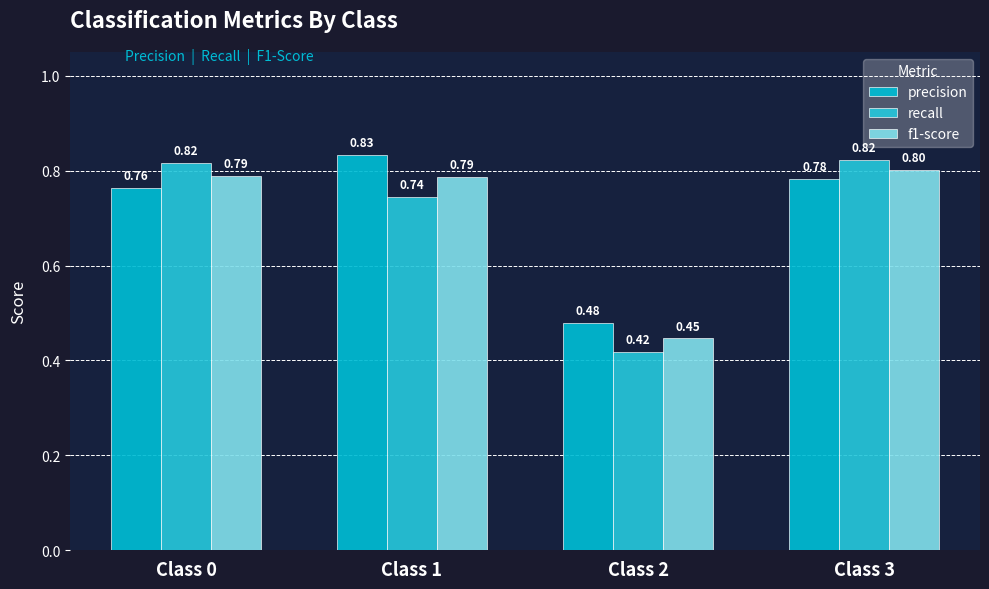

Reading left to right, extract all data points from this chart.

precision: Class 0=0.8	Class 1=0.8	Class 2=0.5	Class 3=0.8
recall: Class 0=0.8	Class 1=0.7	Class 2=0.4	Class 3=0.8
f1-score: Class 0=0.8	Class 1=0.8	Class 2=0.4	Class 3=0.8